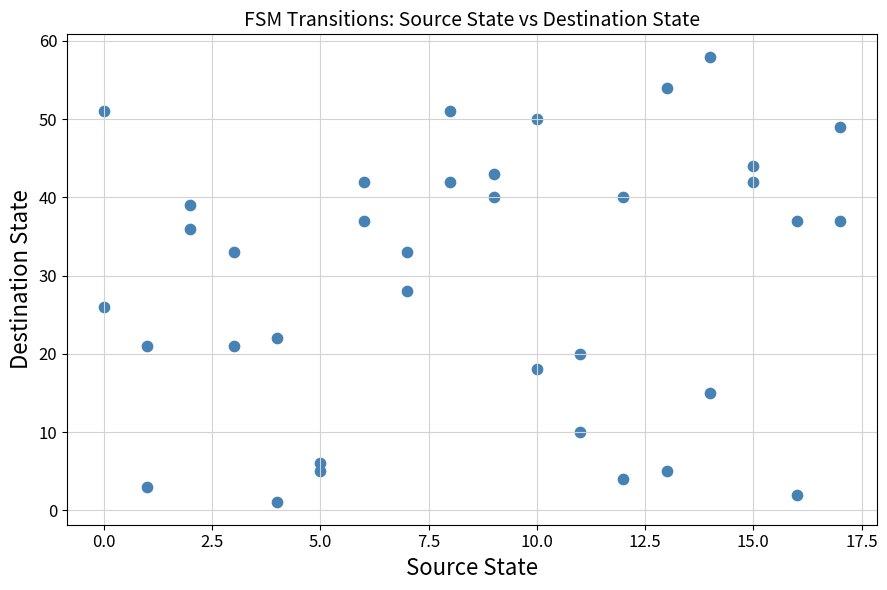

What is the range of X values (max minus min)?

17